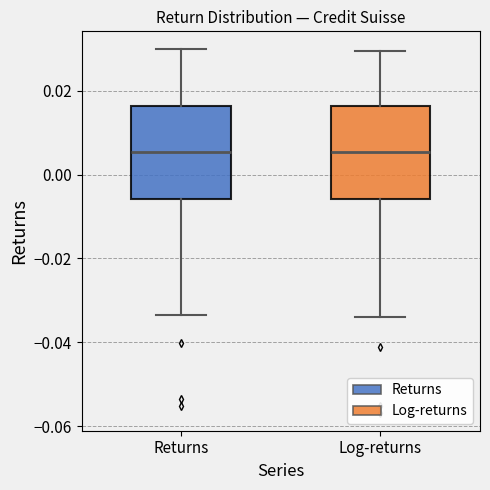

Reading left to right, transcribe this box plot: for each box, give where its median line is, the range the box spans, and where its two whiskers end, as read against the y-axis. The values are not printed on the chart, so give them approximately, as read against the axis.

Returns: median 0.006, box -0.006 to 0.016, whiskers -0.034 to 0.030
Log-returns: median 0.006, box -0.006 to 0.016, whiskers -0.034 to 0.030